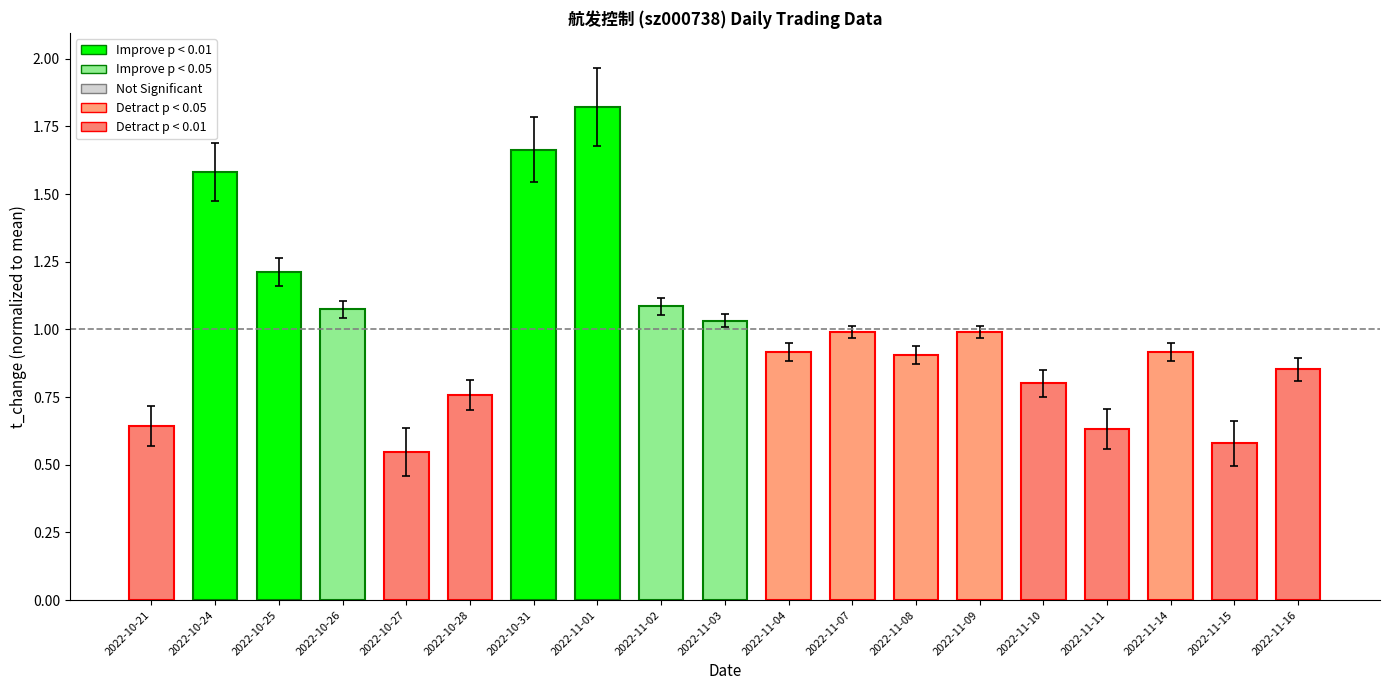

Which category has the lowest value in the volume series?

2022-10-27